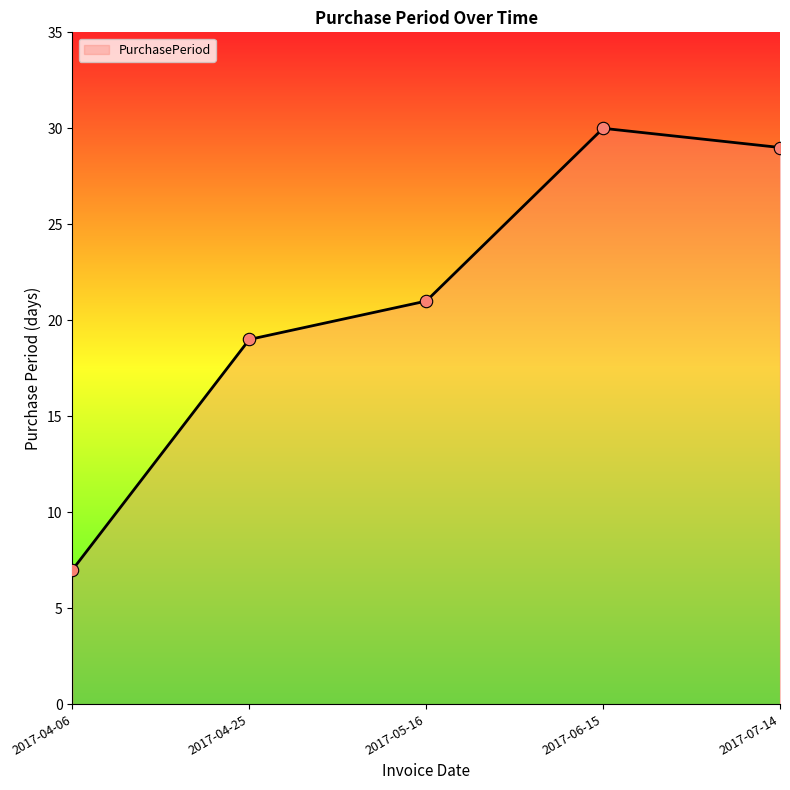

What is the ratio of the value at 2017-04-25 to the value at 2017-07-14?

0.7